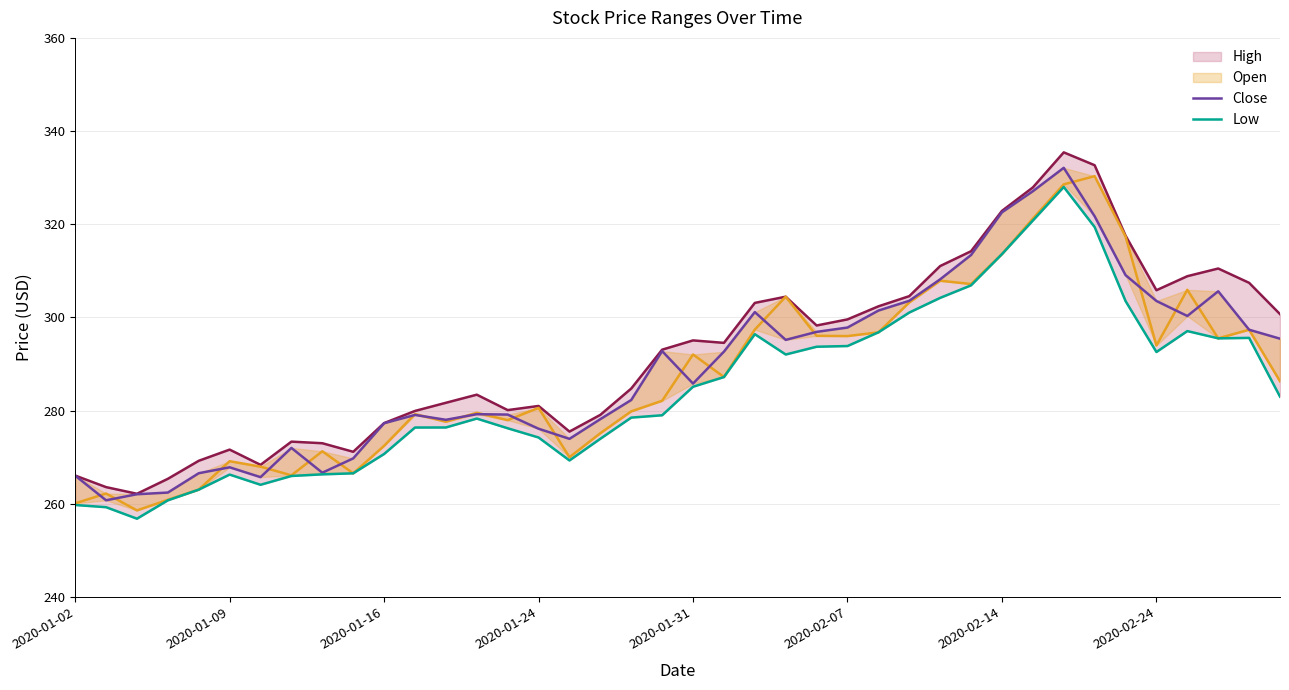

The Close series shows 180.5 at 16. True or false?

False